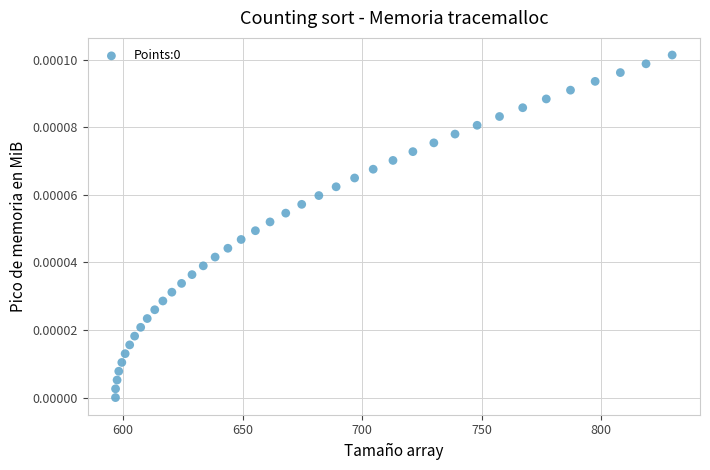

What is the range of X values (max minus min)?

232.9